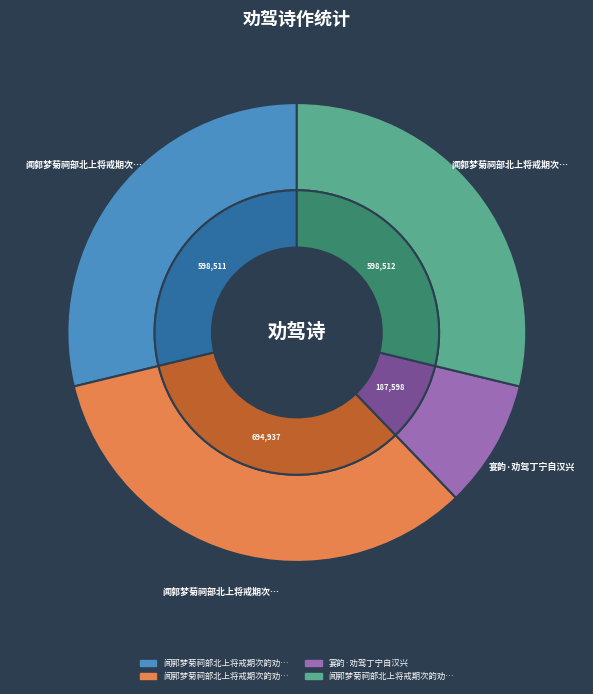

Which slice is the smallest?

宴韵·劝驾丁宁自汉兴